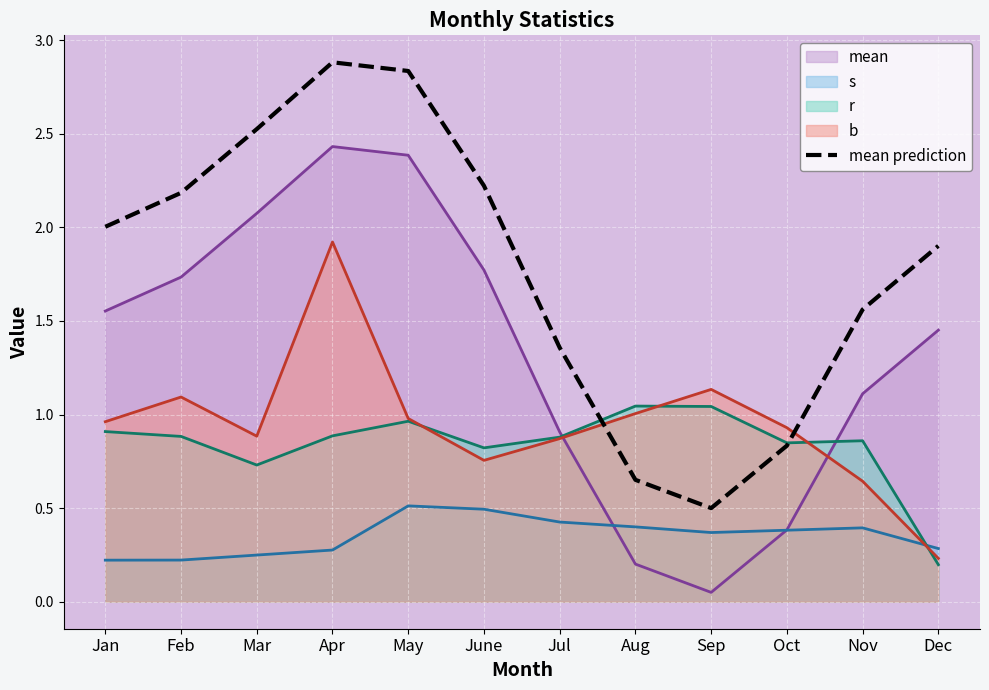

Count the number of values greater than 2.

6